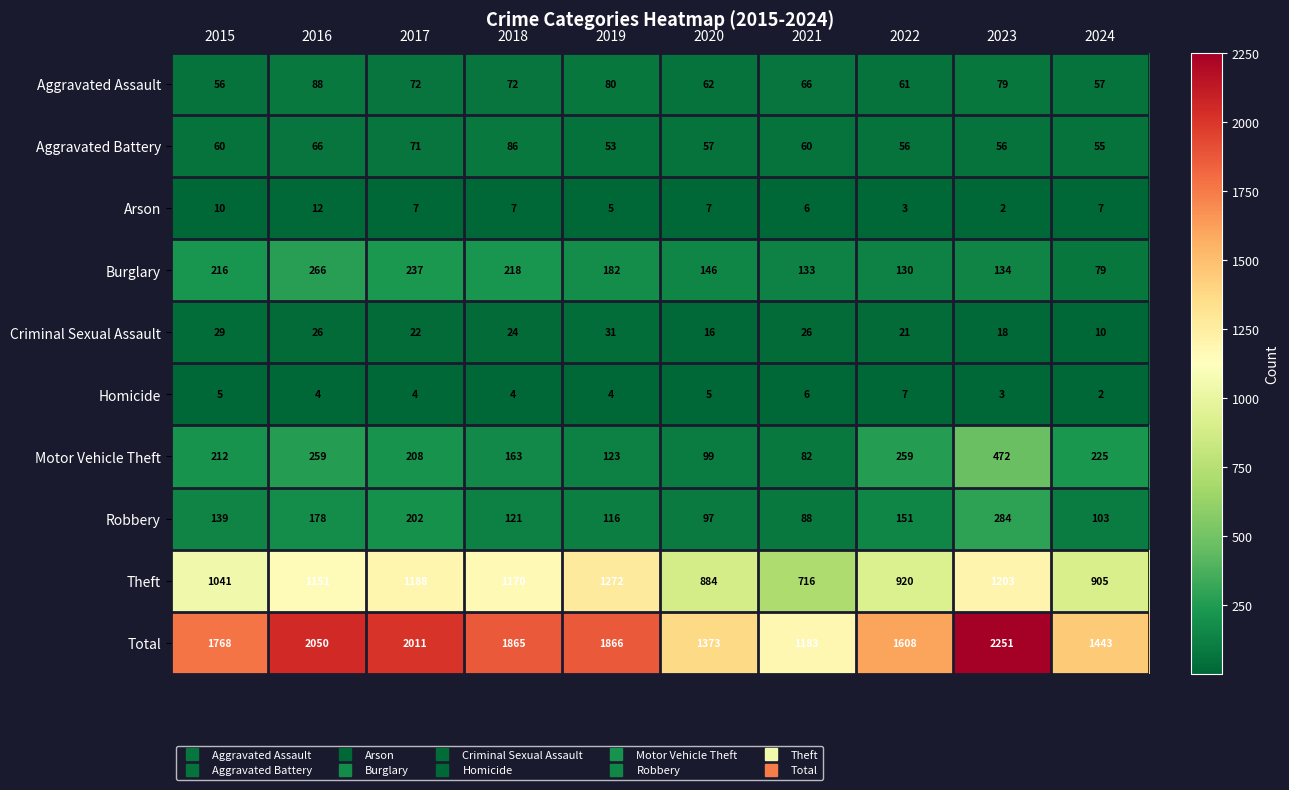

What is the average value of the Aggravated Assault series?

69